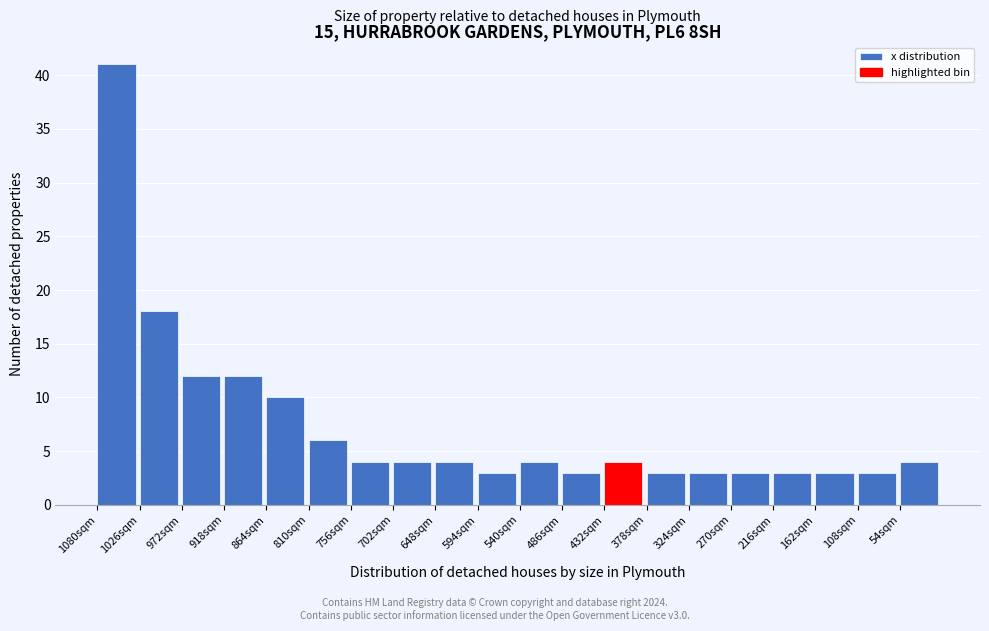

Reading right to left, transcribe all the data shown in this chart.

4	3	3	3	3	3	3	4	3	4	3	4	4	4	6	10	12	12	18	41